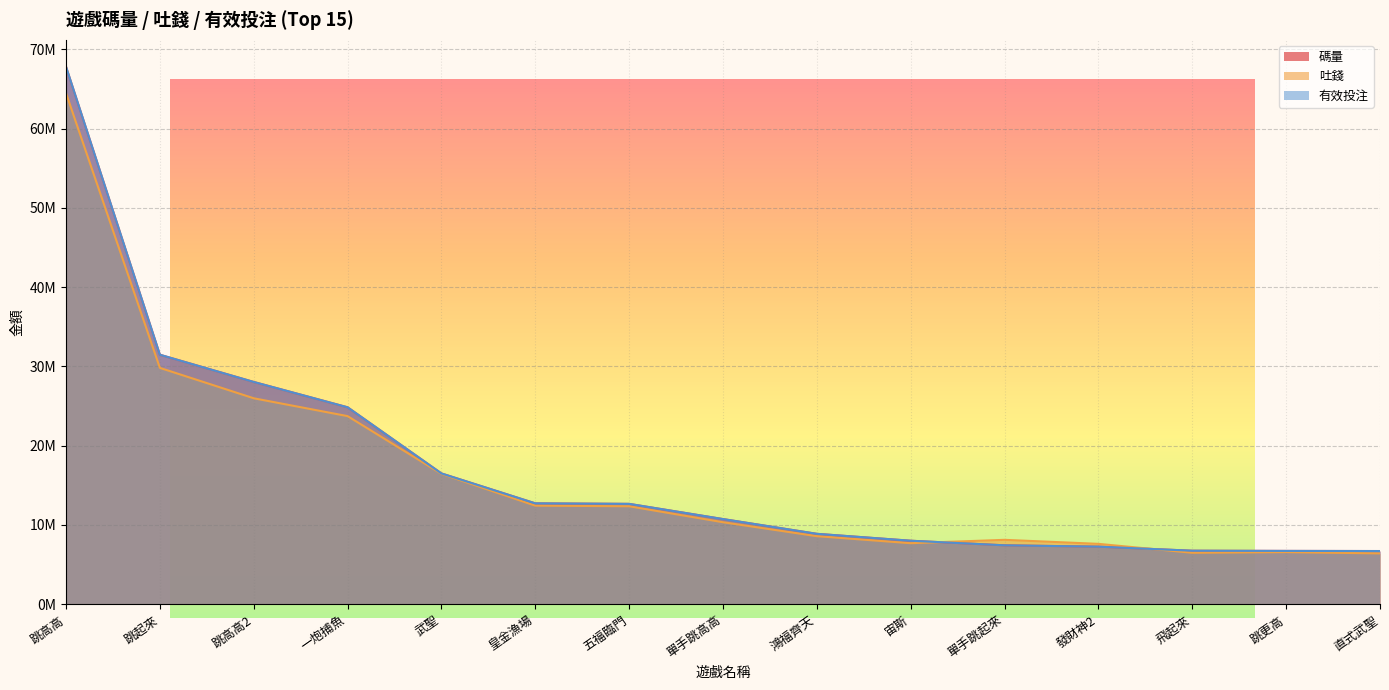

What value does the 有效投注 series have at 鴻福齊天?

8881583.3